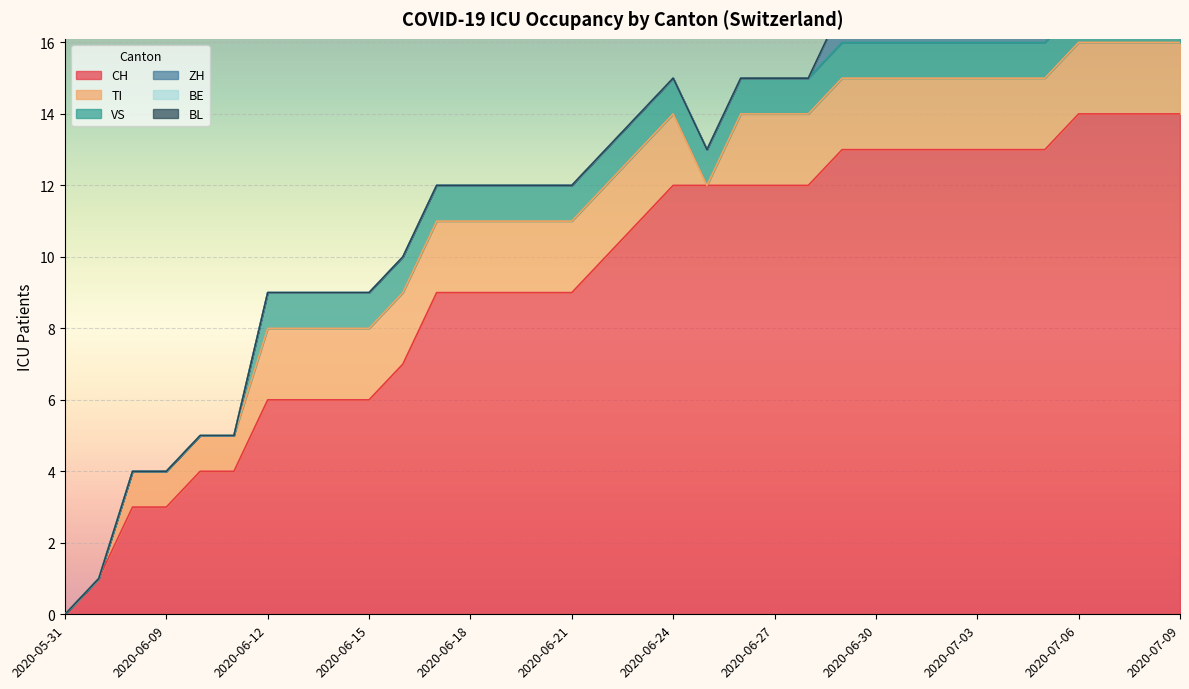

At which label does CH reach its minimum?

2020-05-31